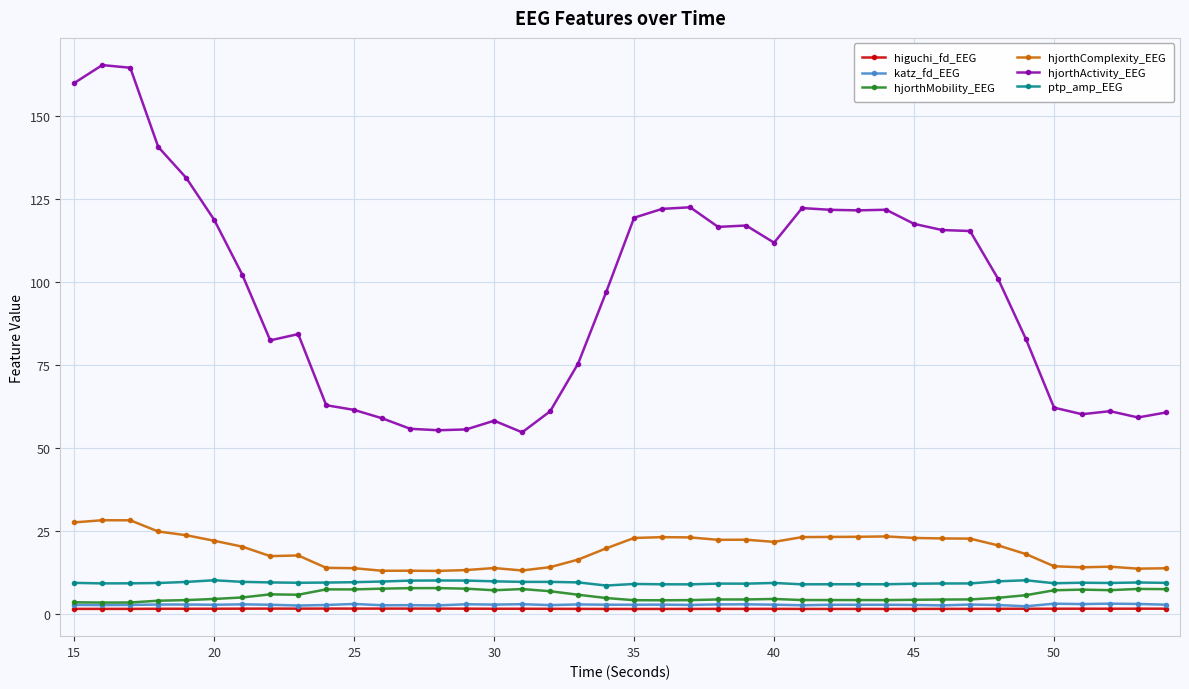

At how many categories does at least one series exceed 125?

5